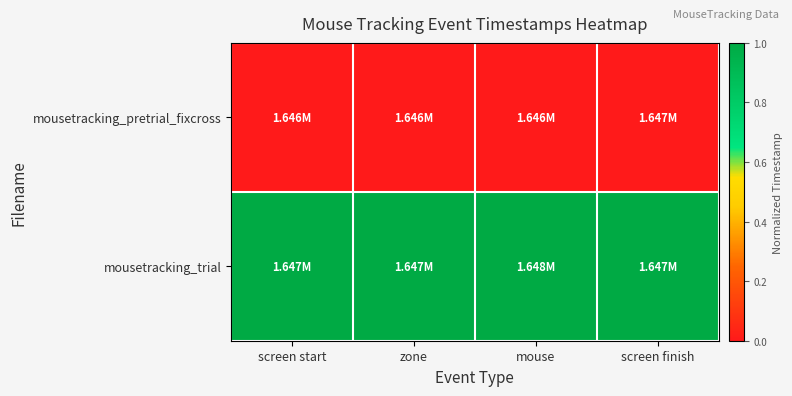

What is the total value across all series at mouse?

1